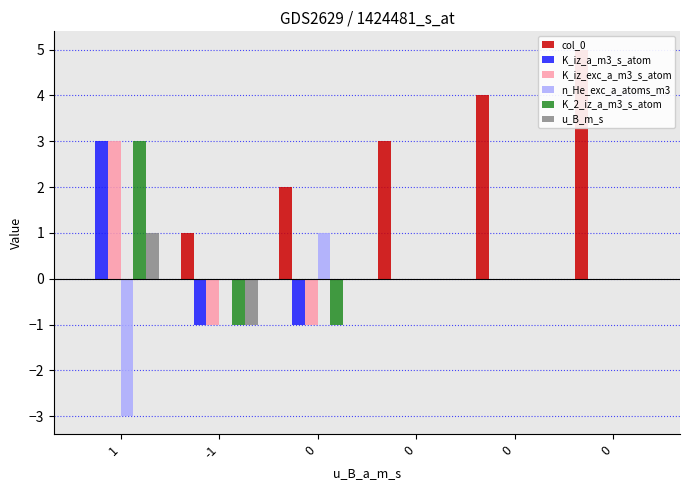

Reading right to left, list all the values displayed in this chart.

col_0: 0=5	0=4	0=3	0=2	-1=1	1=0
K_iz_a_m3_s_atom: 0=0	0=0	0=0	0=-1	-1=-1	1=3
K_iz_exc_a_m3_s_atom: 0=0	0=0	0=0	0=-1	-1=-1	1=3
n_He_exc_a_atoms_m3: 0=0	0=0	0=0	0=1	-1=0	1=-3
K_2_iz_a_m3_s_atom: 0=0	0=0	0=0	0=-1	-1=-1	1=3
u_B_m_s: 0=0	0=0	0=0	0=0	-1=-1	1=1